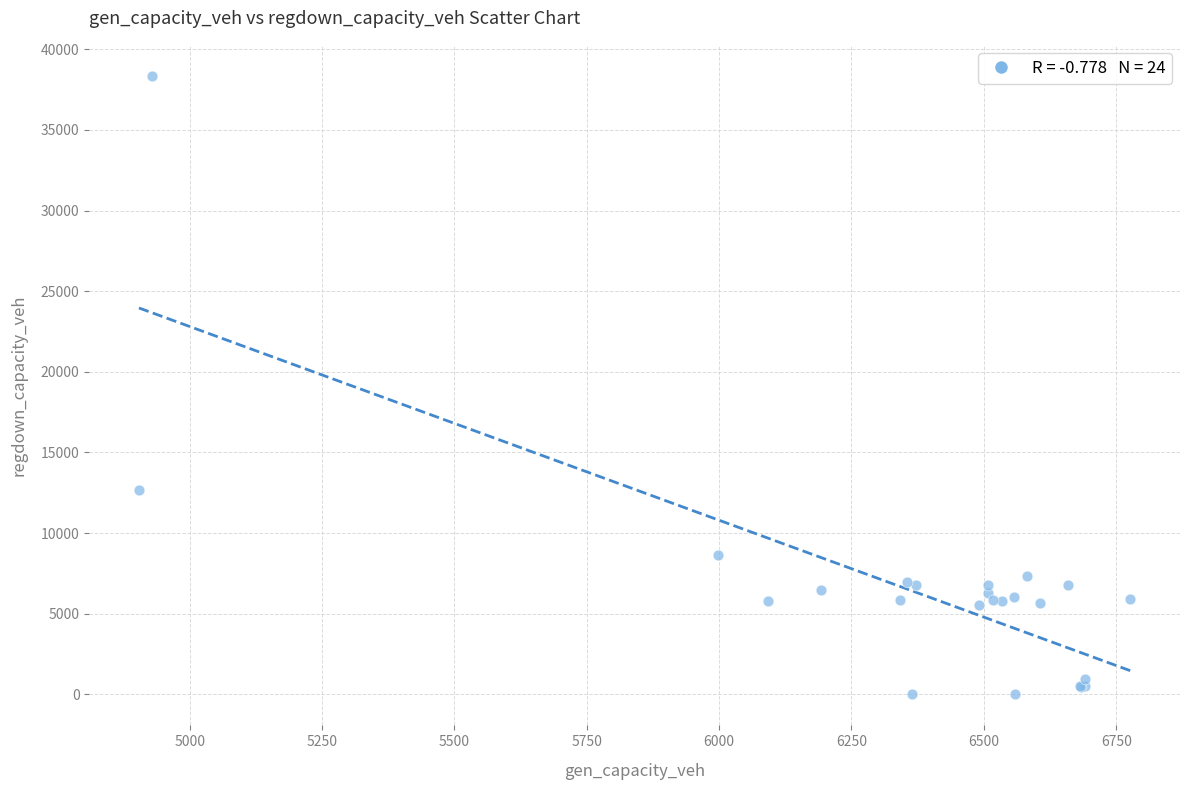

What Y value in the scatter plot is closest to 19176?

12694.9